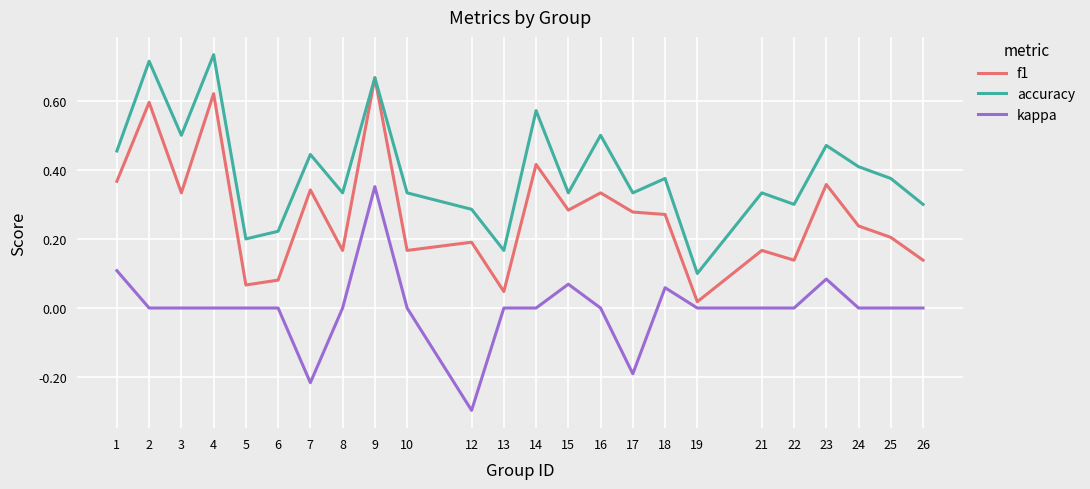

What is the minimum value shown in the chart?

-0.3